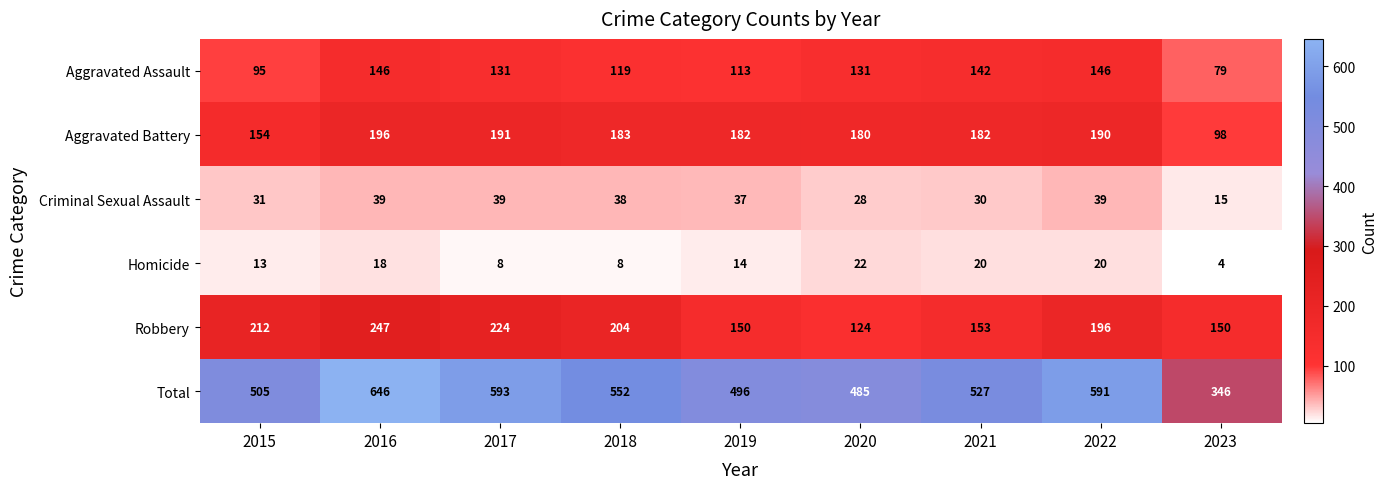

What is the difference between the maximum and minimum values in the Robbery series?

123